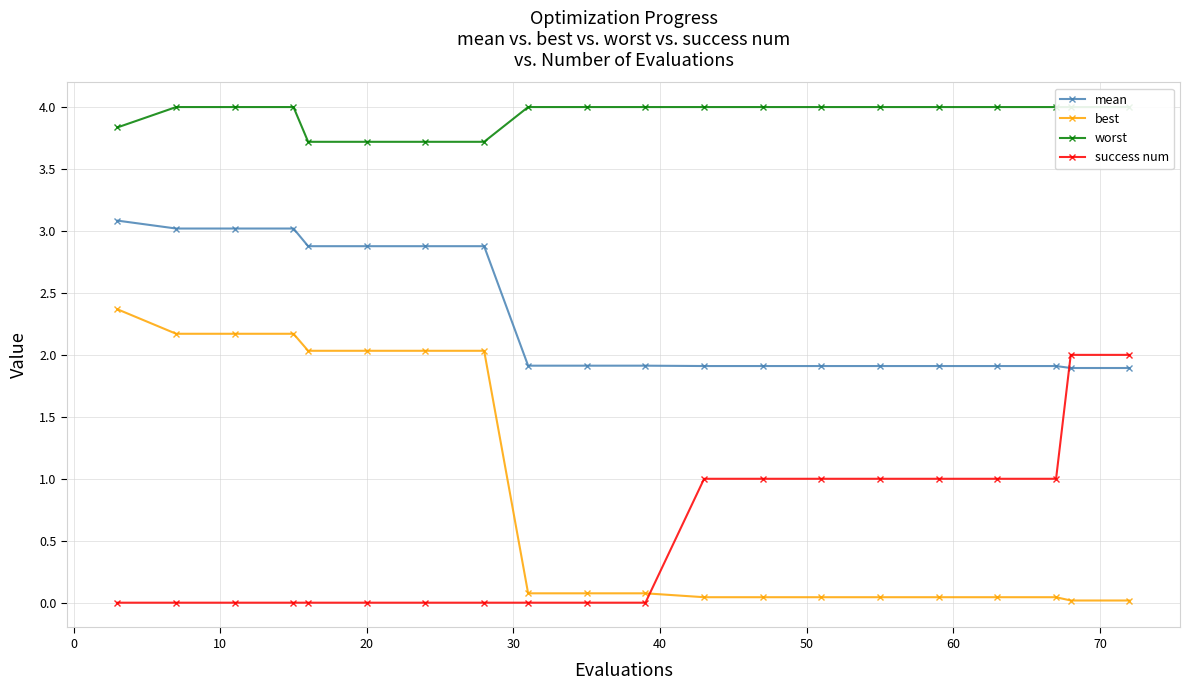

True or false: mean and success num intersect in this chart.

True